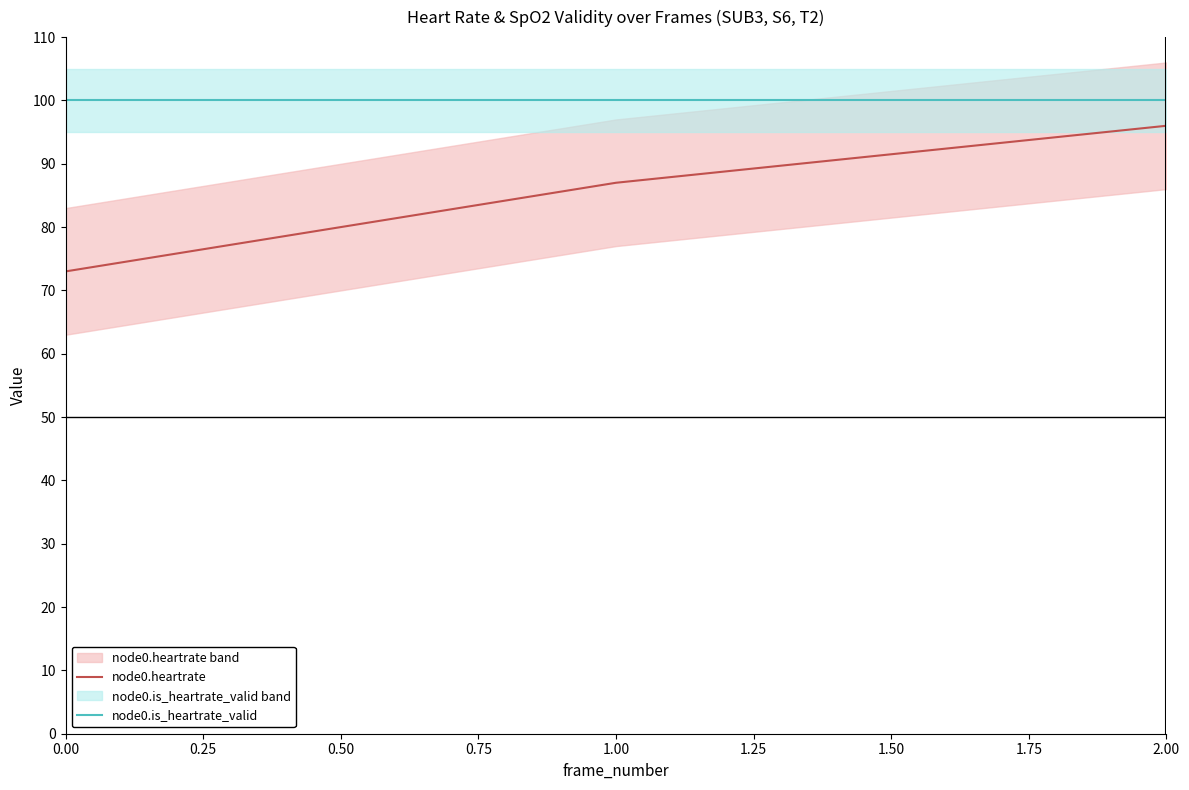

Is the value of node0.heartrate at 2.00 greater than the value of node0.is_heartrate_valid at 0.00?

No